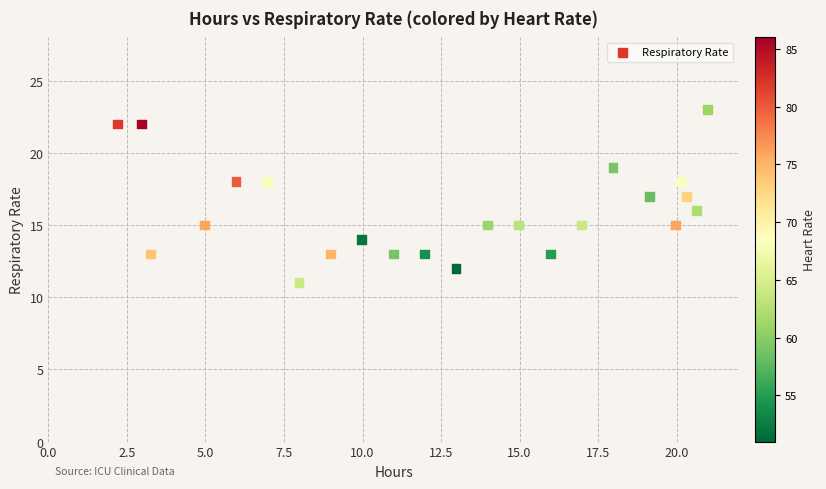

What is the range of Y values (max minus min)?

12